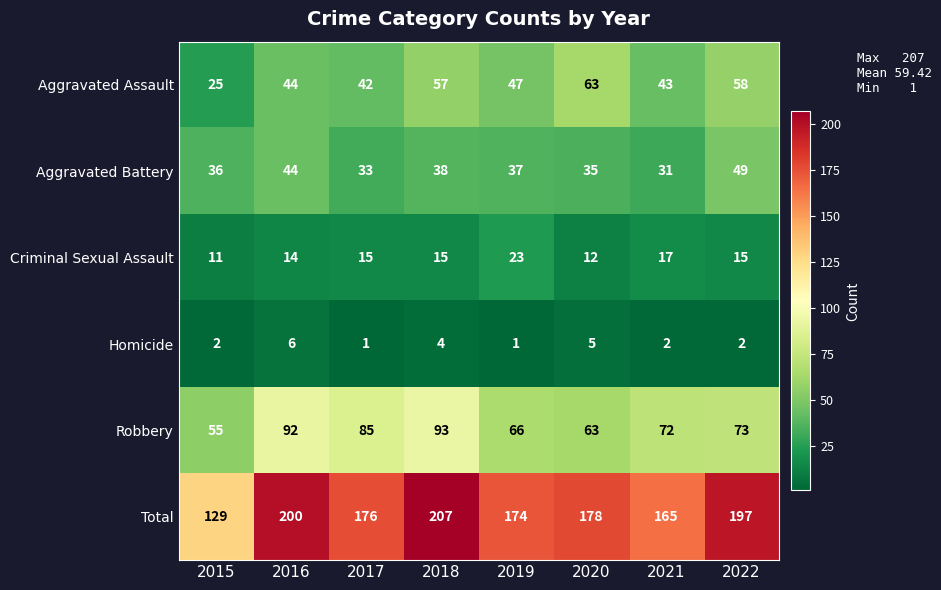

True or false: Robbery has a value of 39 at 2018.

False